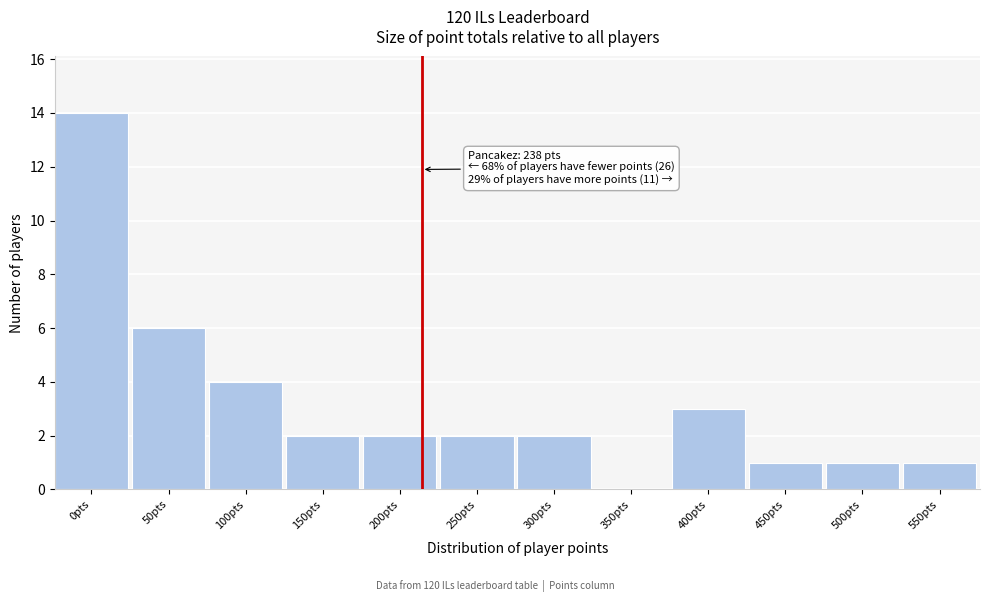

Reading right to left, extract all data points from this chart.

550pts=1	500pts=1	450pts=1	400pts=3	350pts=0	300pts=2	250pts=2	200pts=2	150pts=2	100pts=4	50pts=6	0pts=14